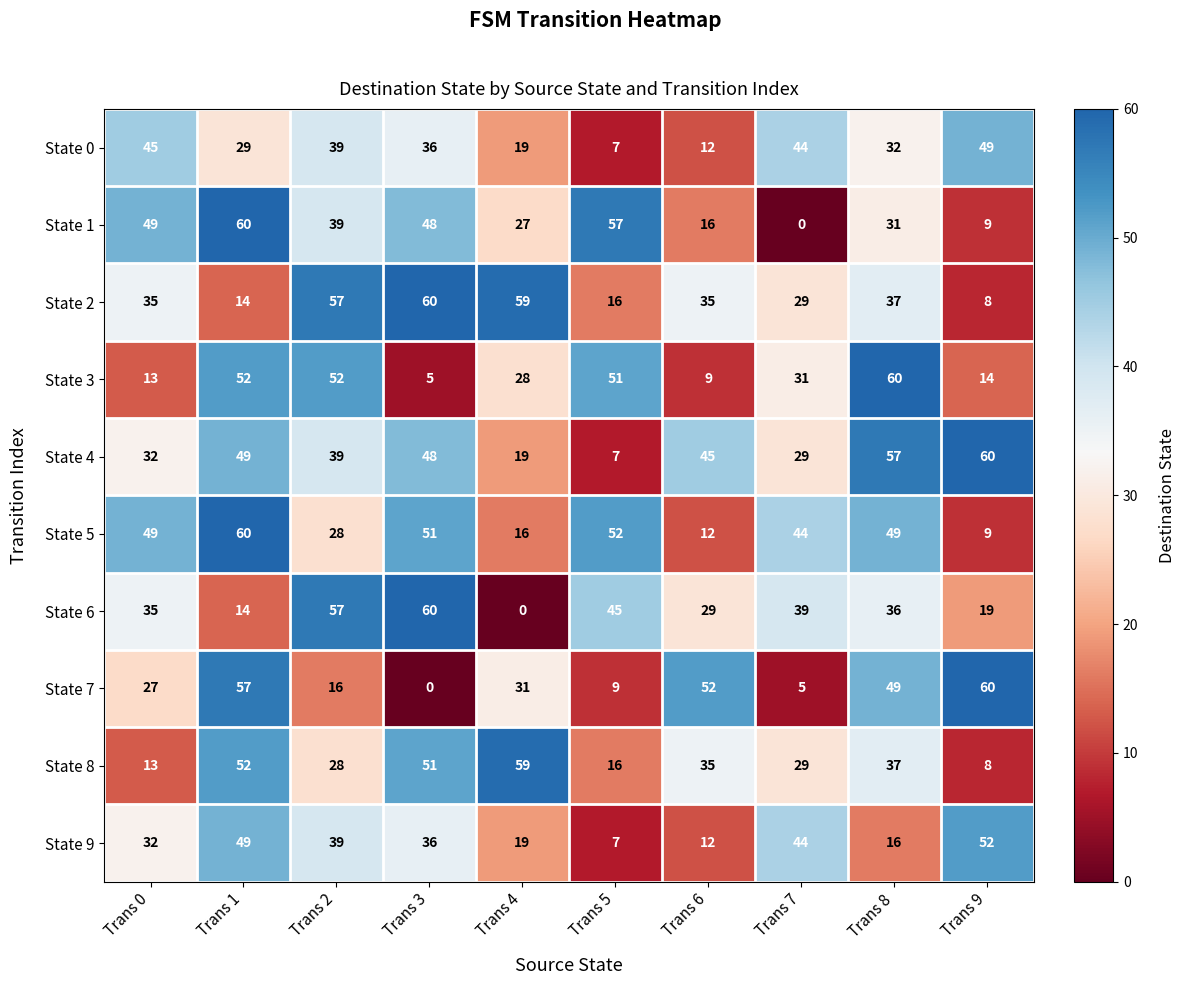

At which label is State 7 closest to 30?

Trans 4